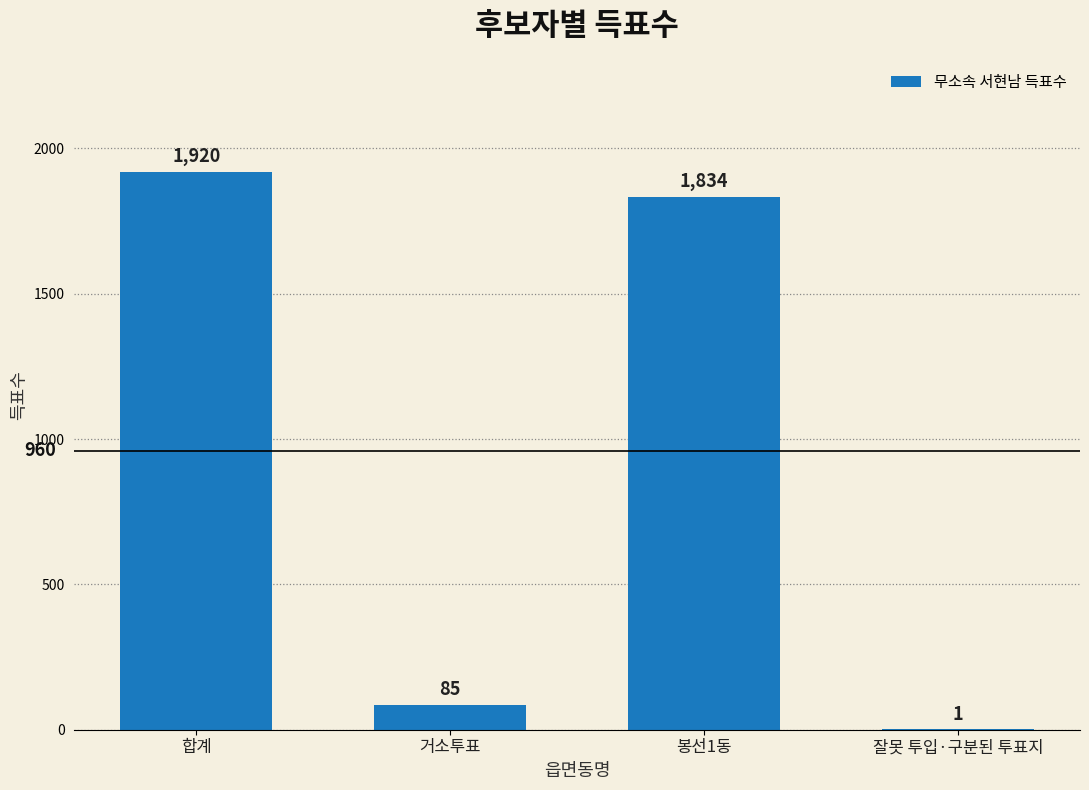

True or false: the data shows 1920 at 합계.

True